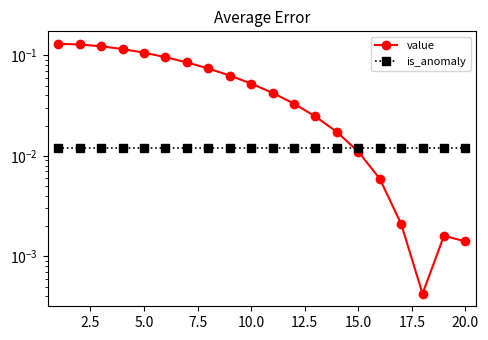

Does the chart have visible grid lines?

No